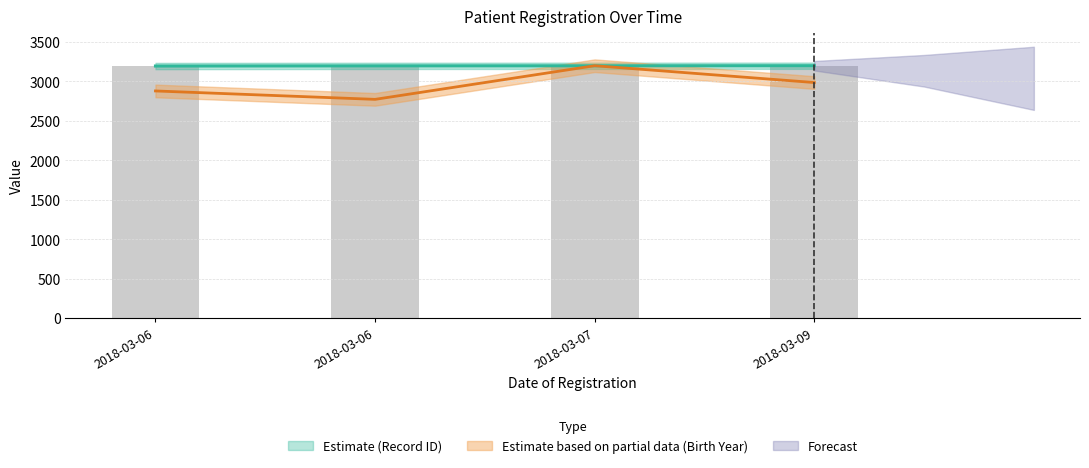

Is the value of birth_year at 2018-03-06 greater than the value of record_id at 2018-03-09?

No